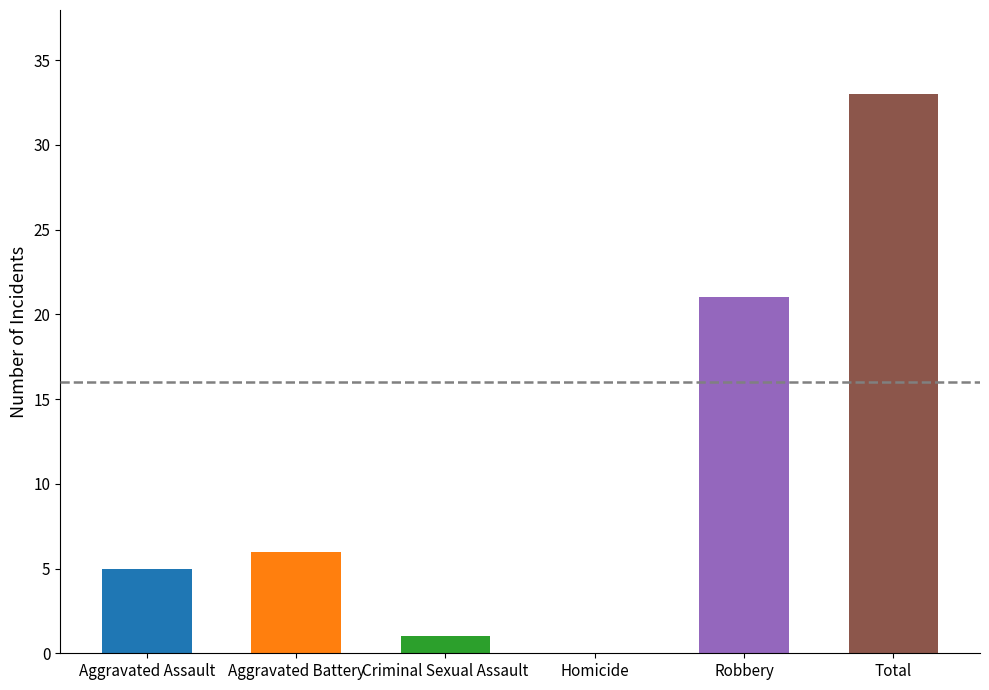

Reading left to right, list all the values displayed in this chart.

Aggravated Assault=5	Aggravated Battery=6	Criminal Sexual Assault=1	Homicide=0	Robbery=21	Total=33